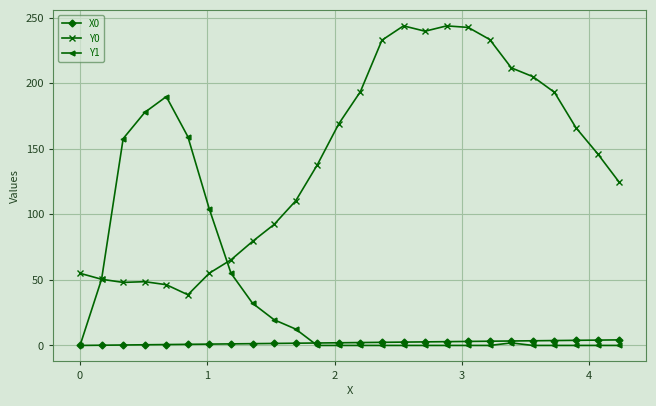

Rank the series by their maximum value, from lowest to highest.

X0, Y1, Y0